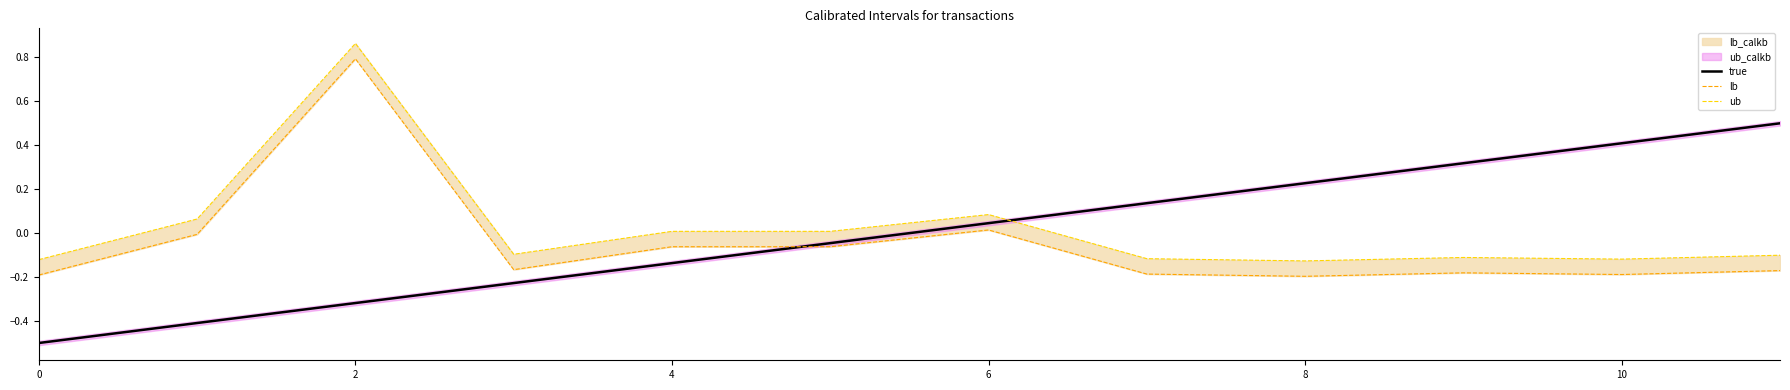

Rank the series by their maximum value, from lowest to highest.

true, lb, ub